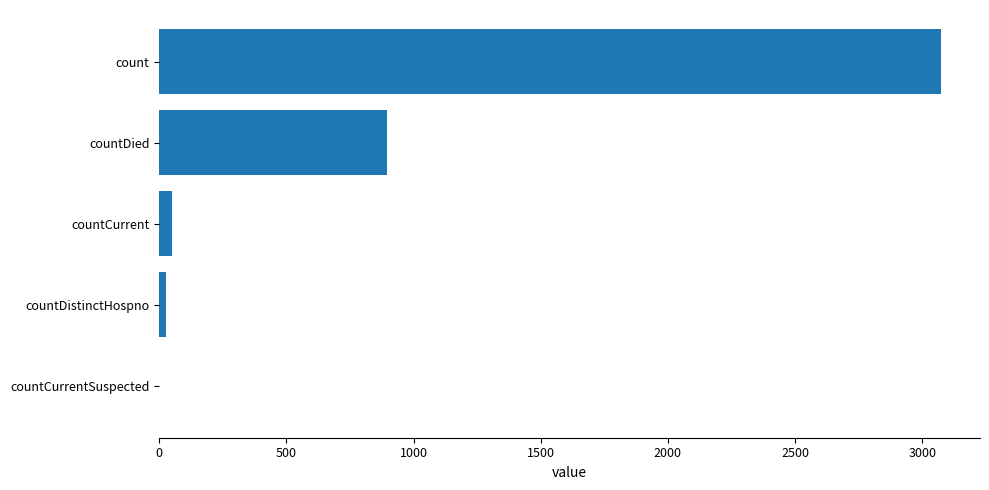

The chart shows a value of -1191 at countCurrentSuspected. True or false?

False